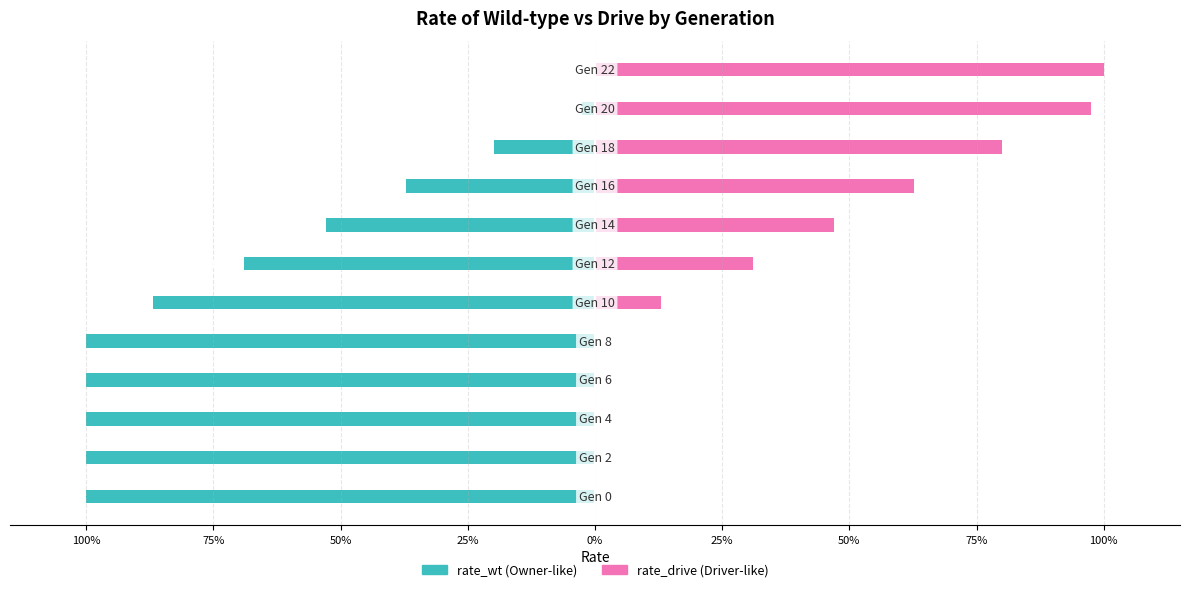

What is the smallest value displayed?

-1.0